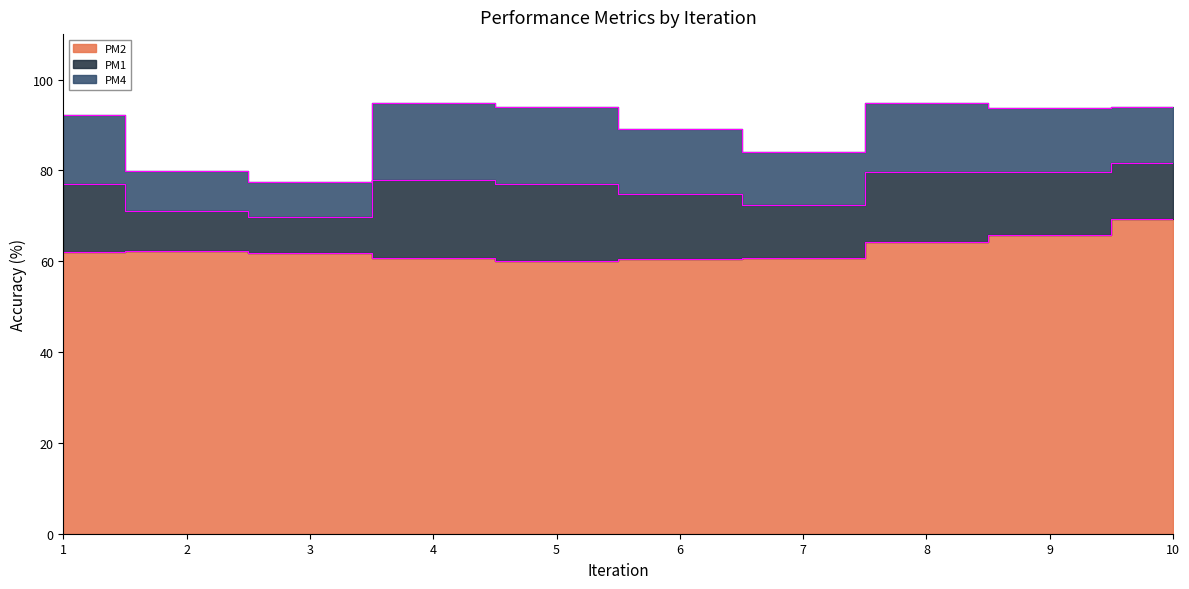

What is the minimum value shown in the chart?

60.1